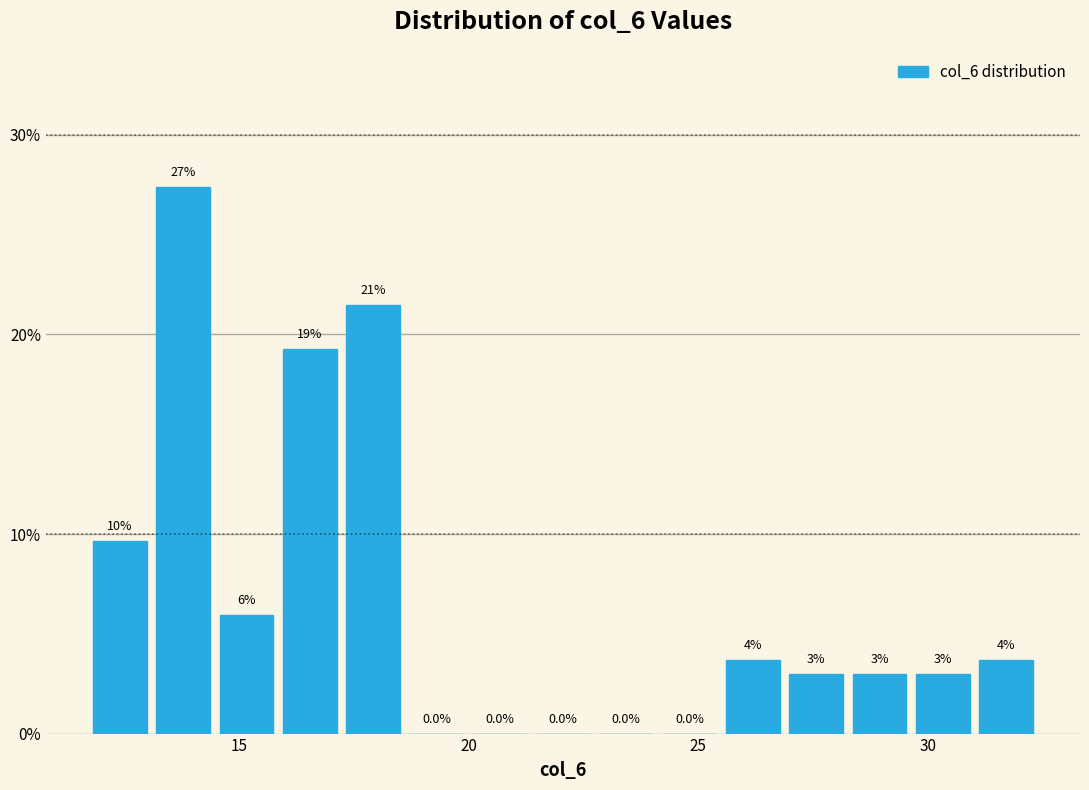

Around what value on the x-axis is the tallest bar? Give the approximate position of its centre, as read against the axis.

14.0